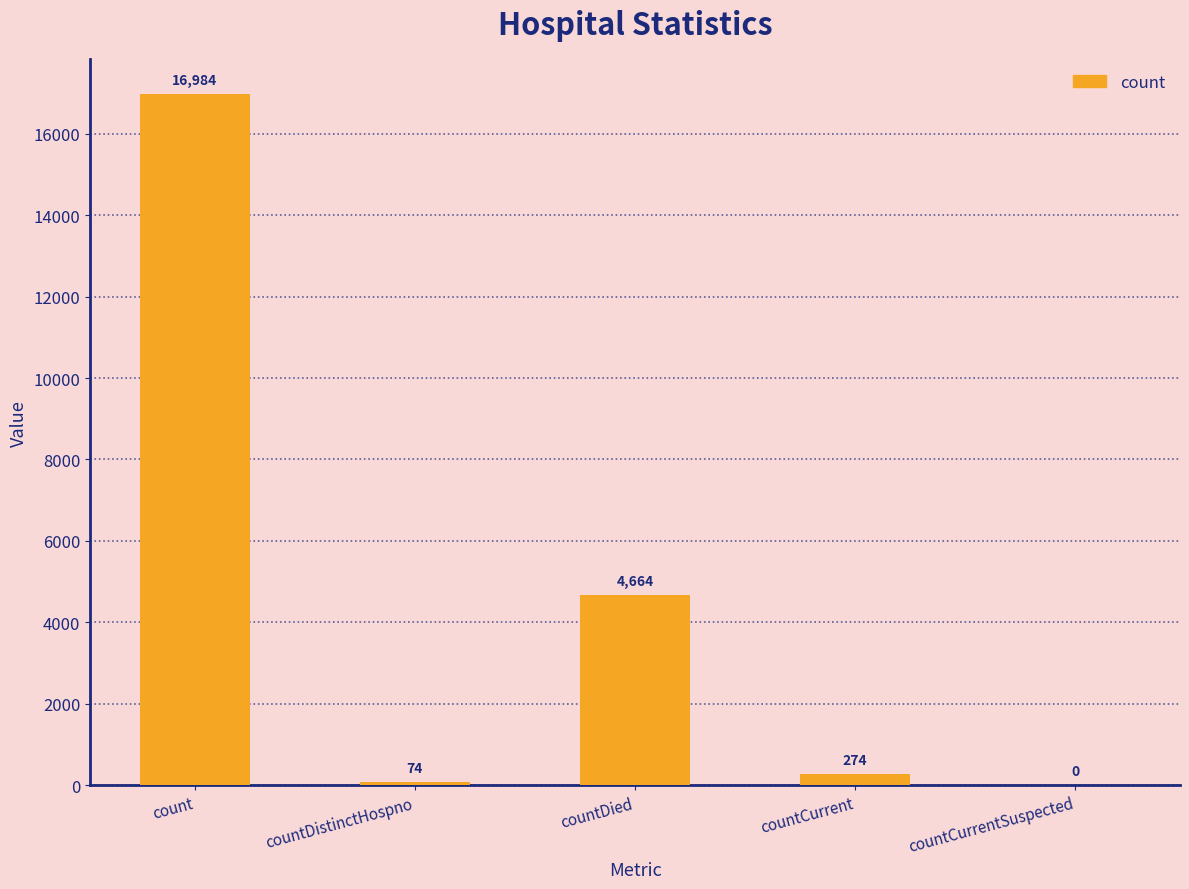

The chart shows a value of 27803 at count. True or false?

False